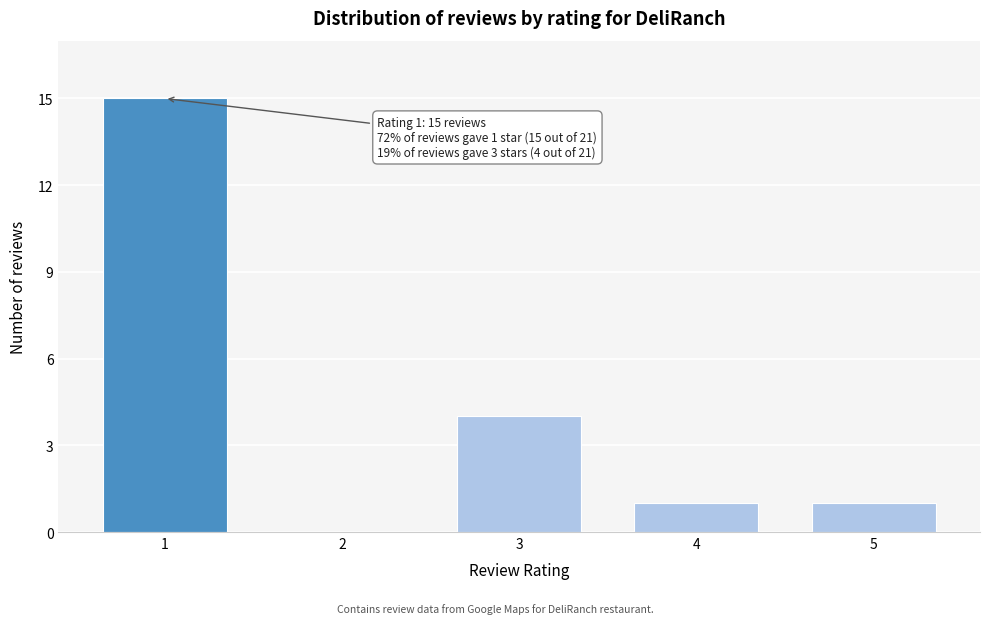

Reading right to left, list all the values displayed in this chart.

5=1	4=1	3=4	2=0	1=15